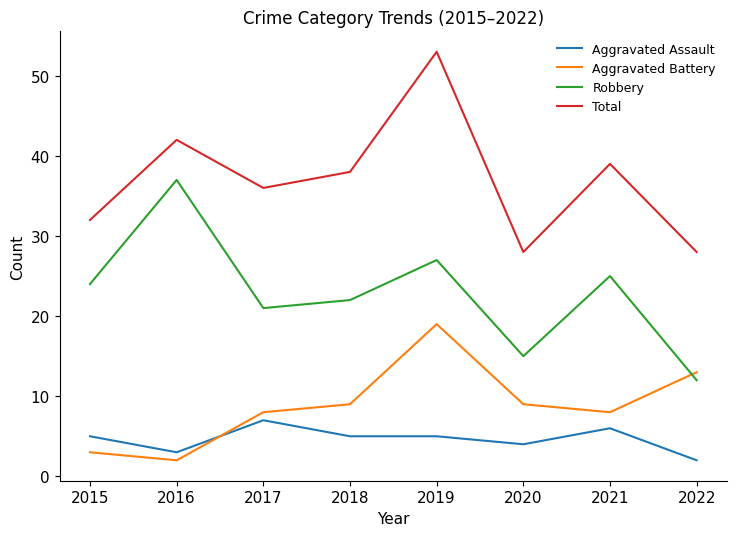

How many lines are shown in the chart?

4